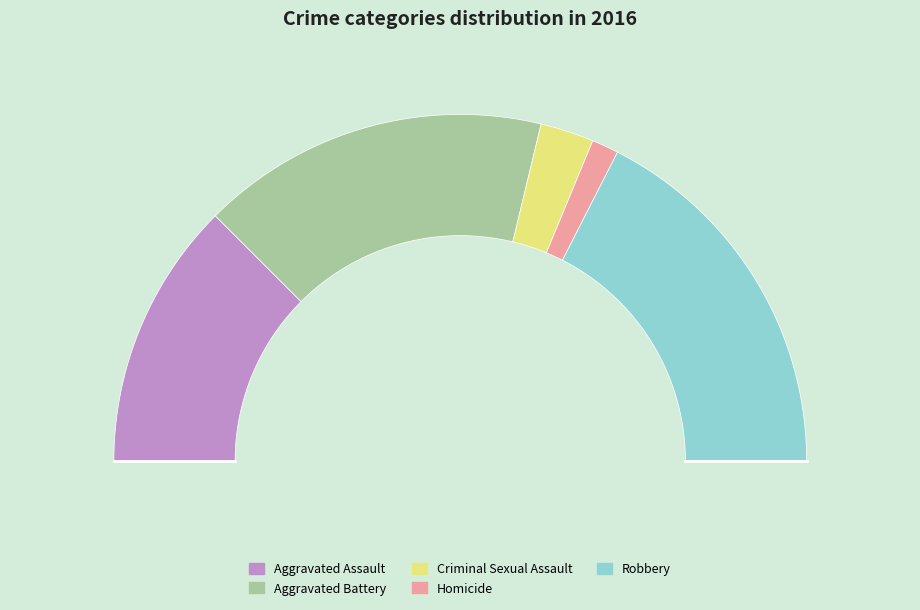

What percentage is the Aggravated Battery slice, to the nearest percent?

32%